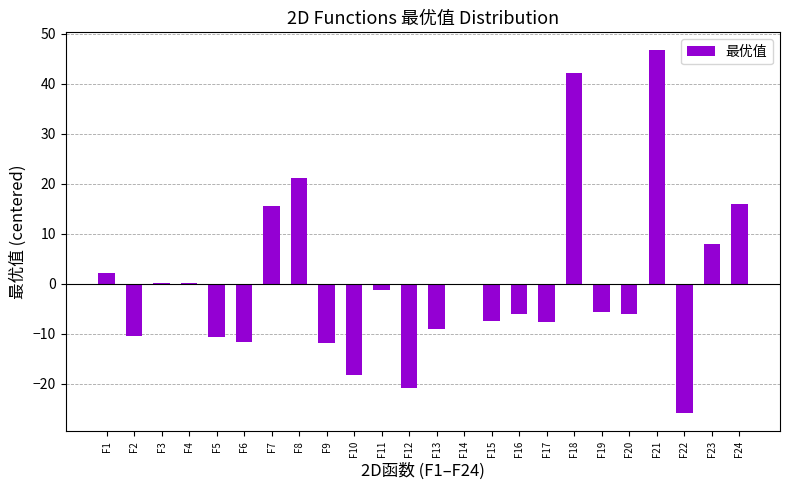

Is it true that the value at F24 is 15.9?

True